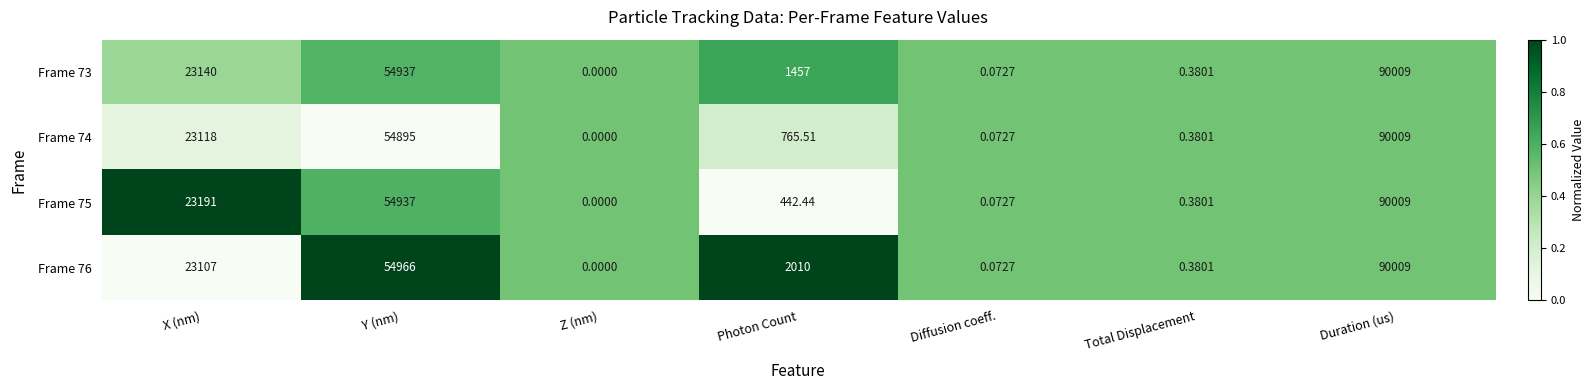

At which category is the sum across all series the highest?

Duration (us)